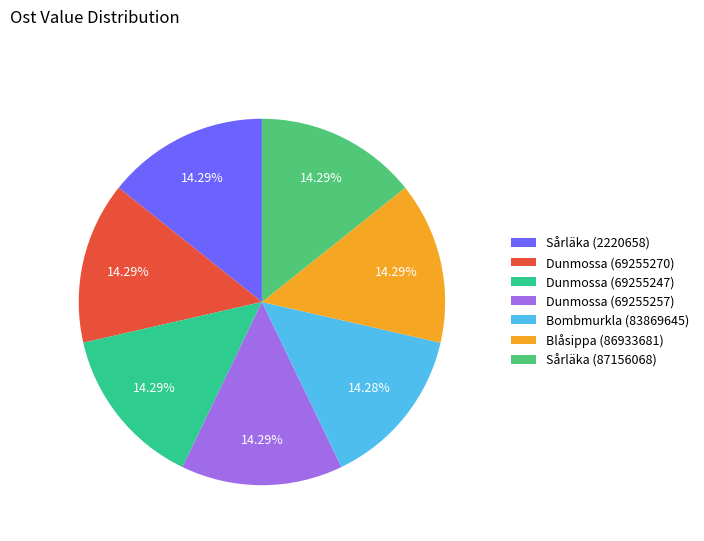

Approximately how many times larger is the value at Dunmossa (69255257) compared to Sårläka (87156068)?

1.0